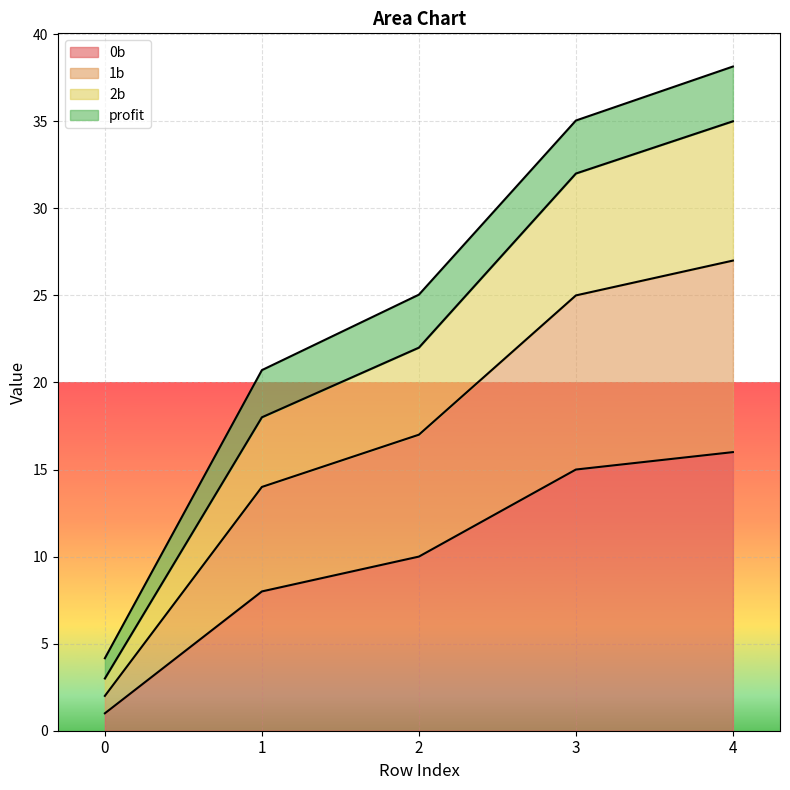

What is the difference between the highest and lowest values at 1?

12.7